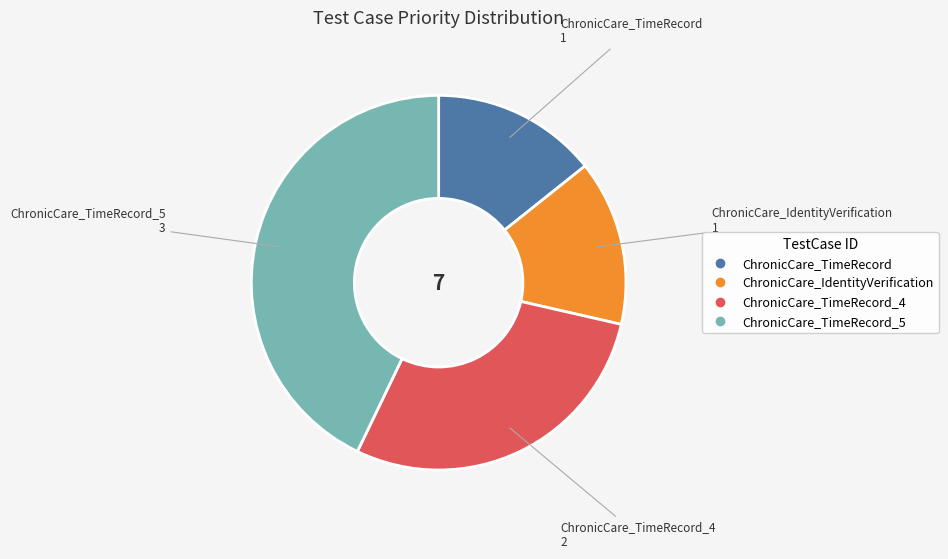

Is there any slice that represents more than half of the pie?

No